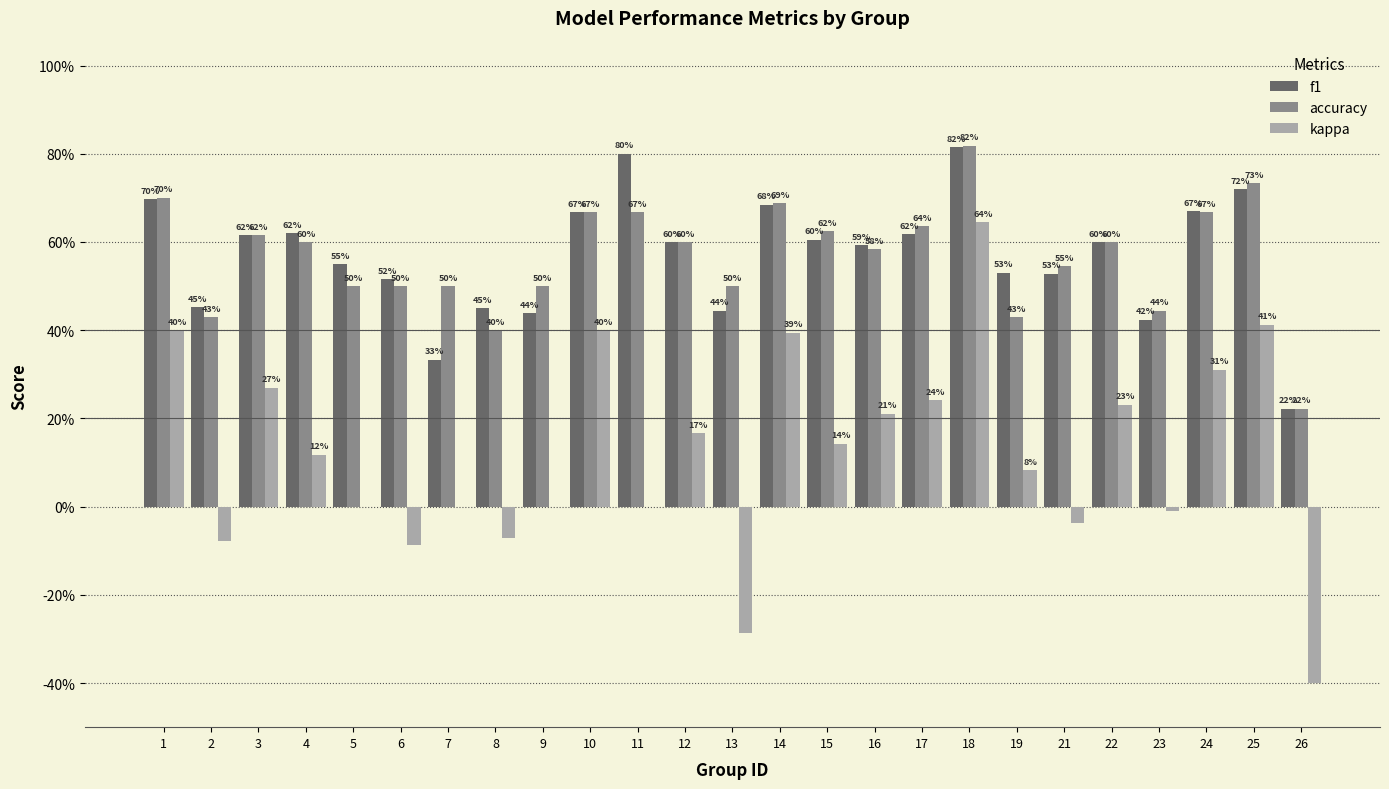

What is the difference between the maximum and second lowest values in the f1 series?

0.5